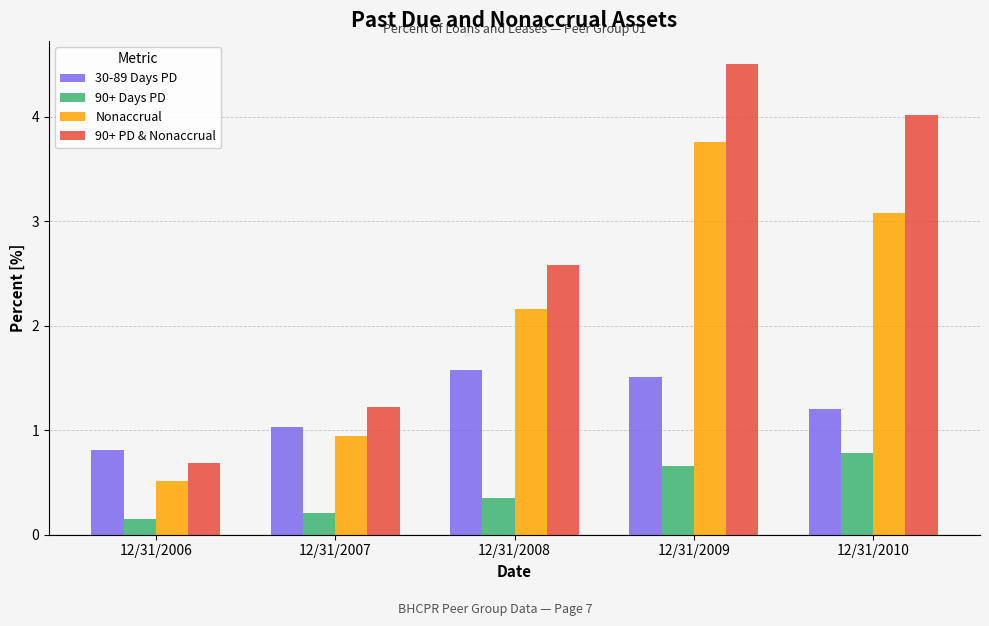

How many data points in 90+ PD & Nonaccrual are above 2?

3